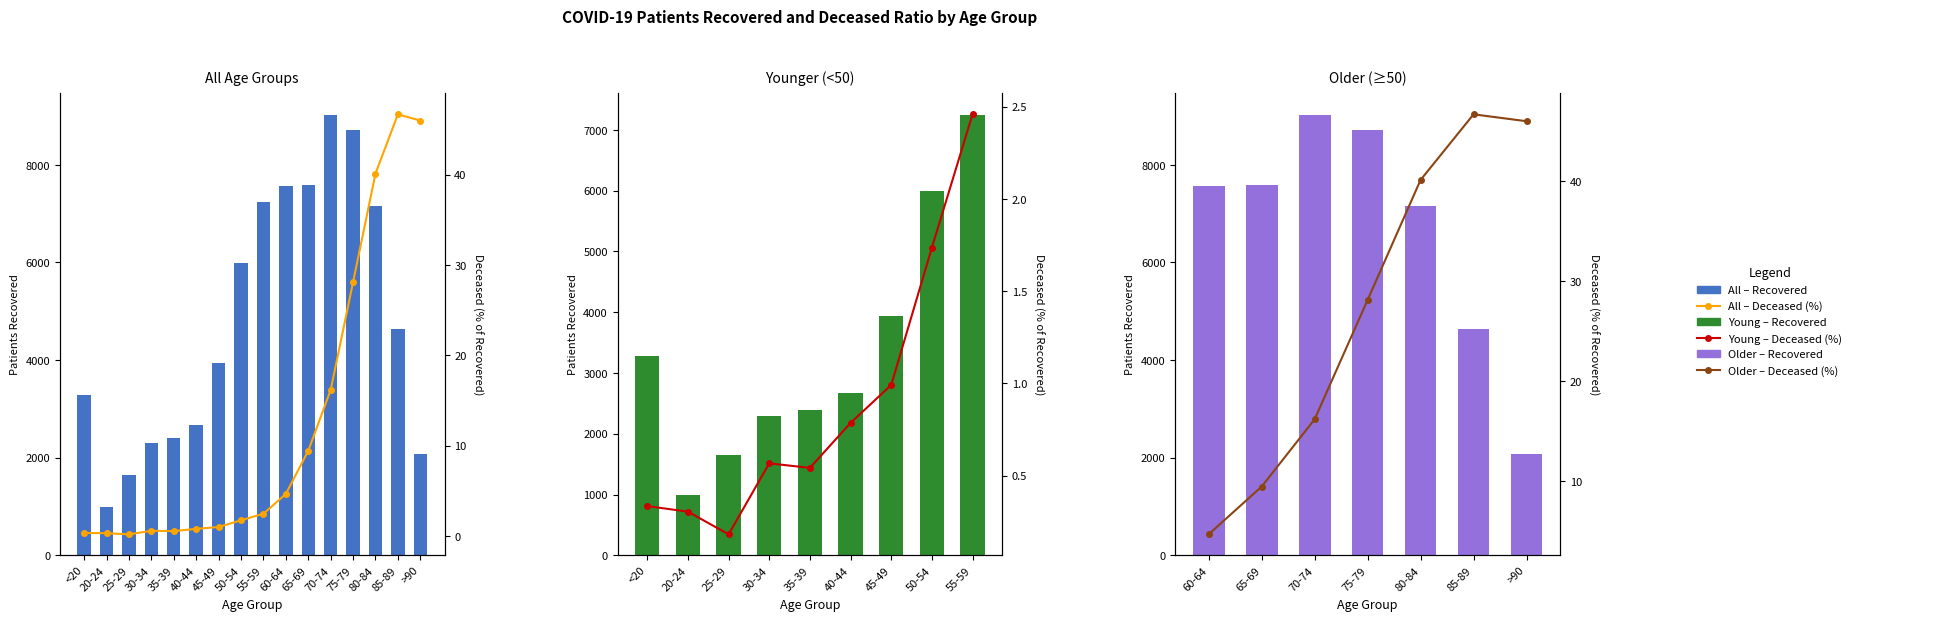

Are the bars grouped side by side (vs. stacked)?

Yes